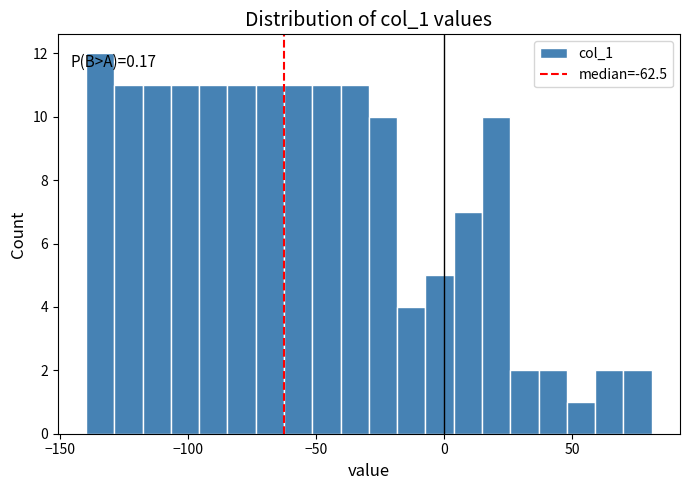

Around what value on the x-axis is the tallest bar? Give the approximate position of its centre, as read against the axis.

-135